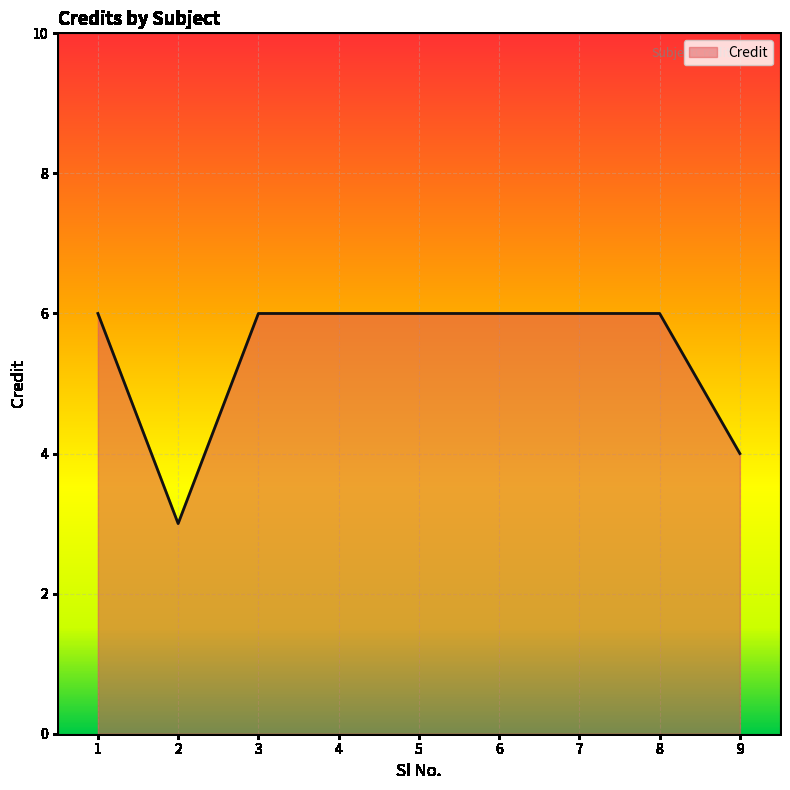

Is it true that the value at 3 is 6?

True